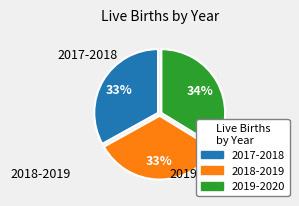

Is the sum of 2018-2019 and 2017-2018 greater than half?

Yes